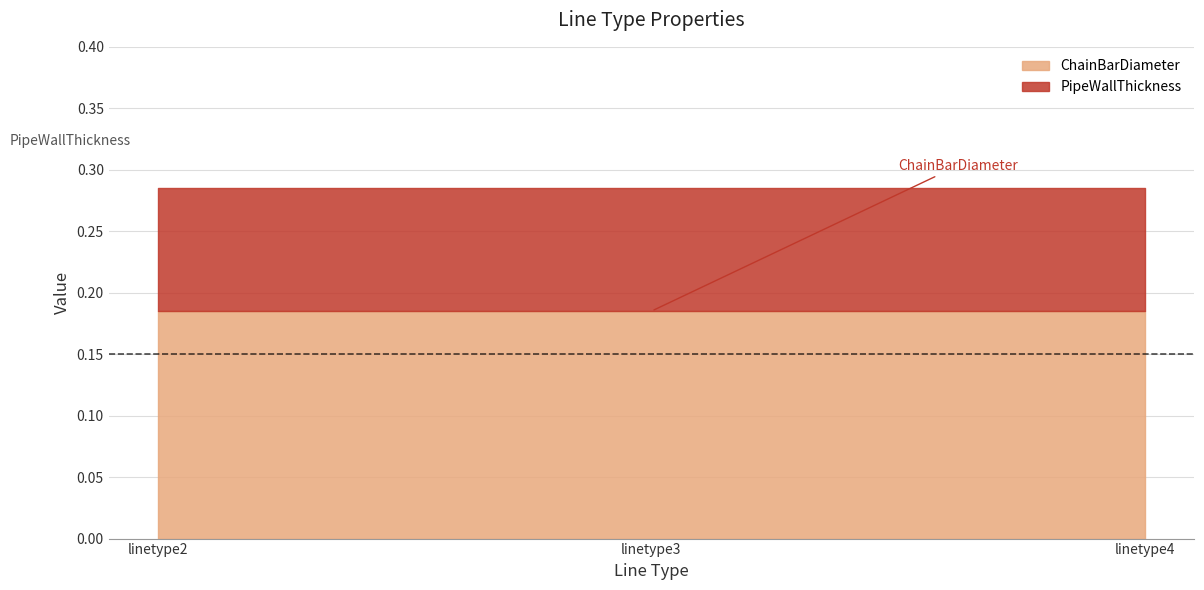

Does the chart have visible grid lines?

Yes